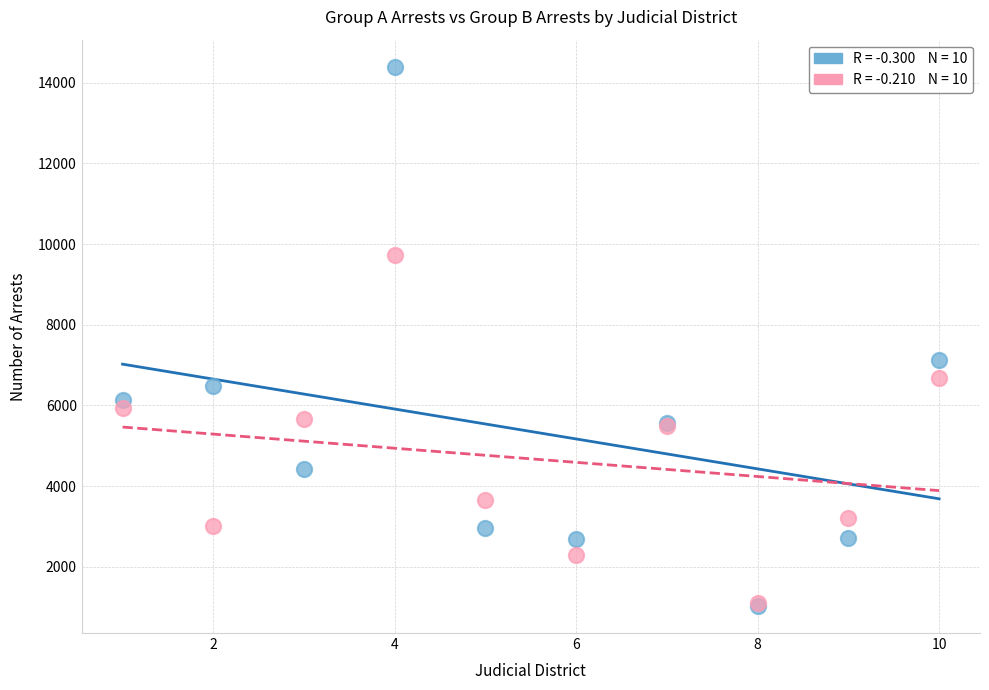

Across all series, what Y value is closest to 7711?

7134